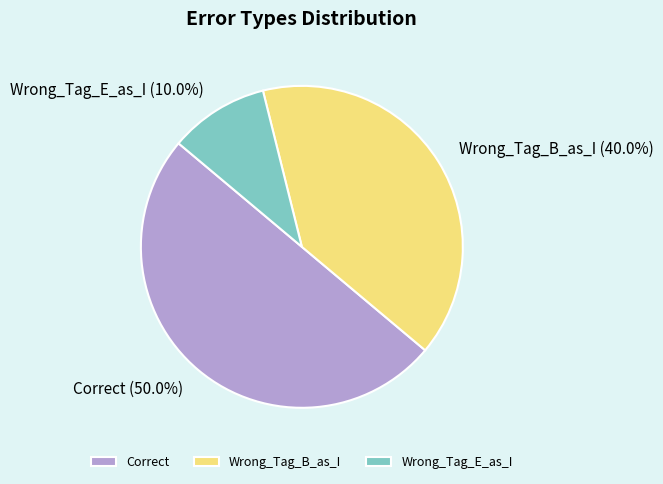

Count the number of slices in the pie.

3